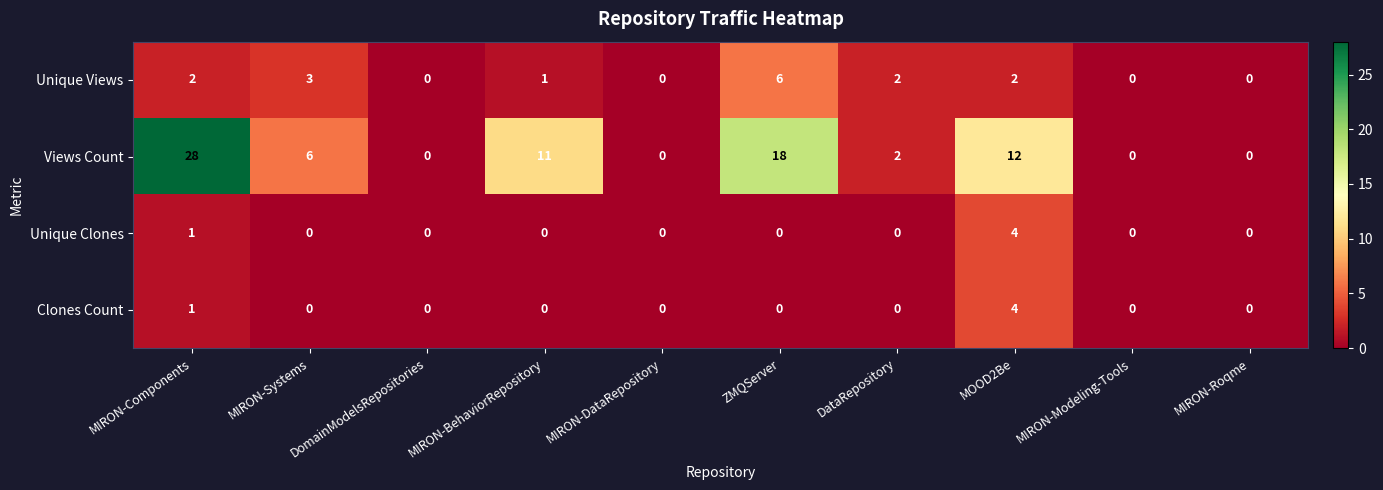

What is the maximum value for Unique Clones?

4